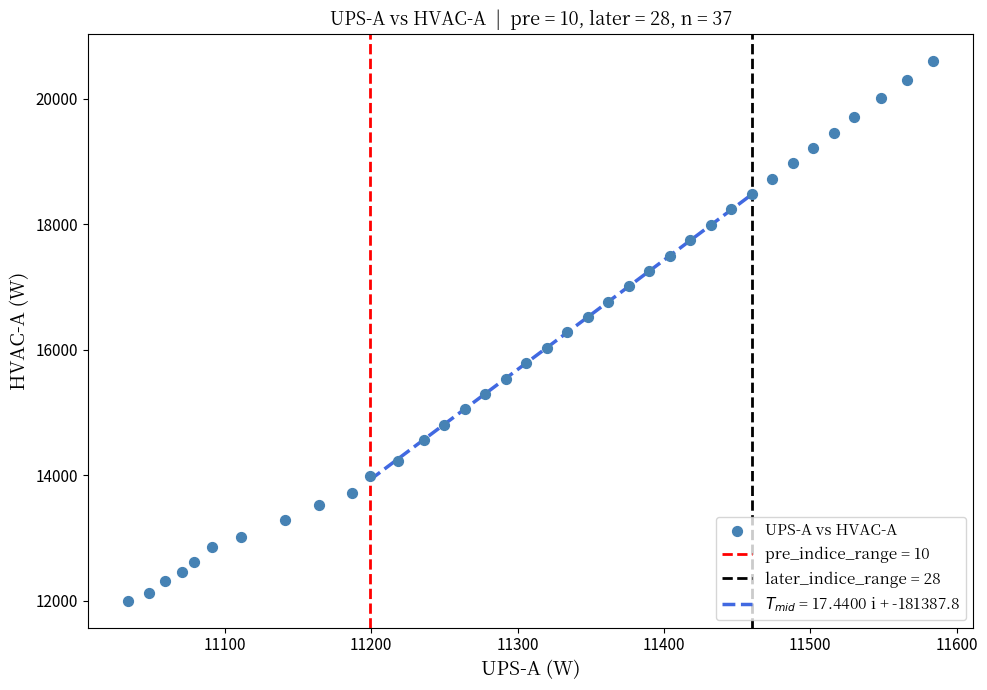

What is the range of Y values (max minus min)?

8605